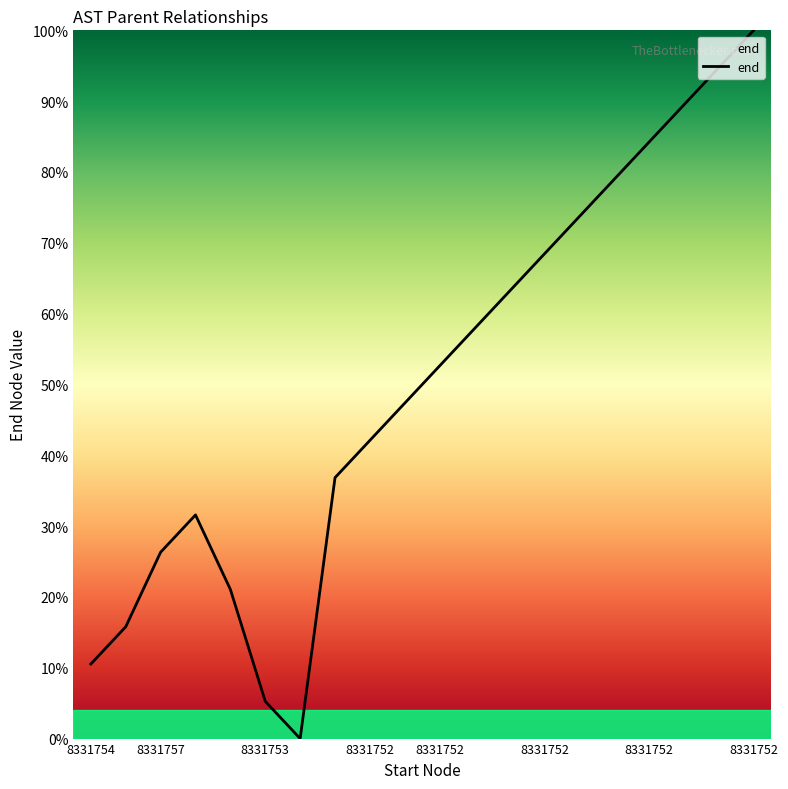

What is the greatest value displayed?

100.0